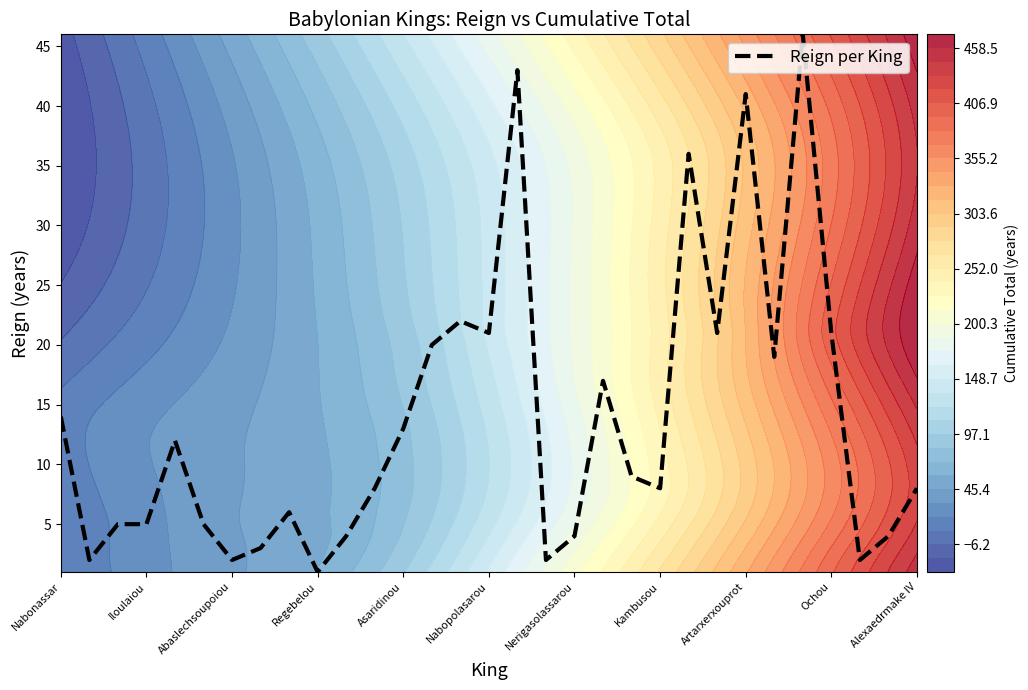

The value of Reign per King at Kambusou is 8. True or false?

True